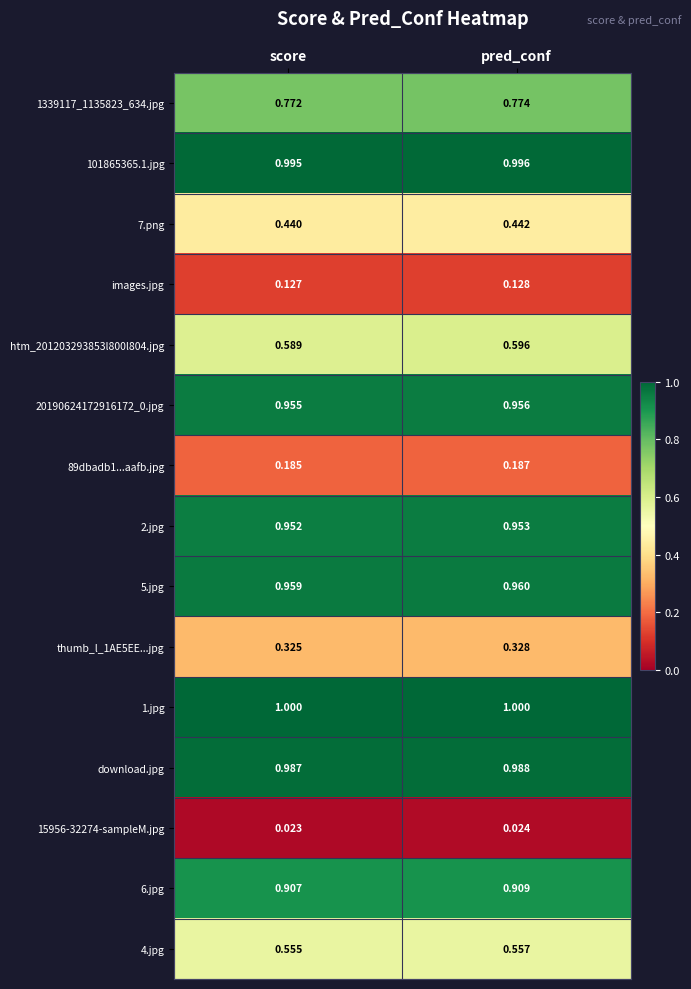

At which category is the sum across all series the highest?

pred_conf